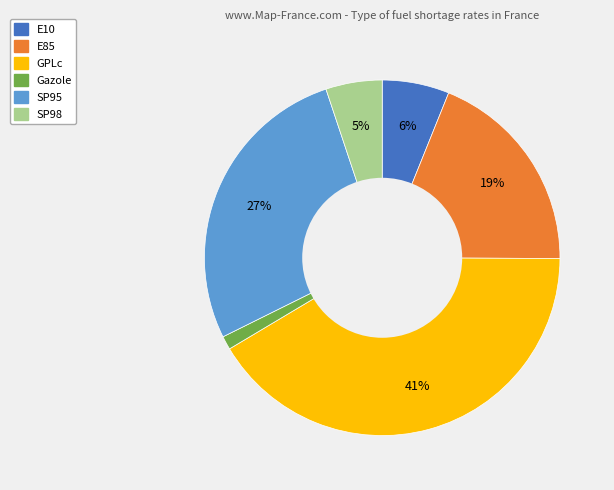

What is the smallest slice in the pie chart?

Gazole